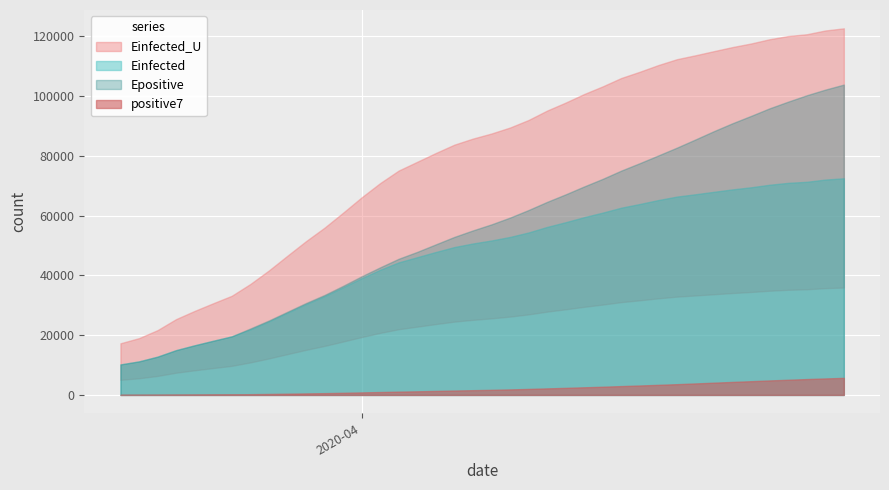

What is the difference between the Epositive values at 30 and 8?

57843.4